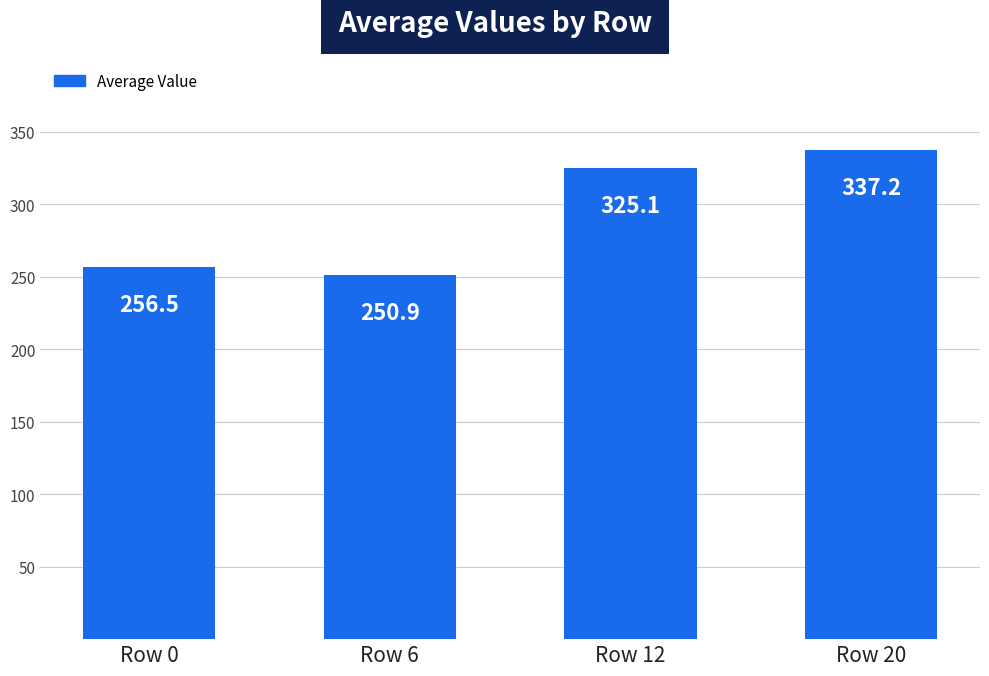

List the labels in order of value, smallest first.

Row 6, Row 0, Row 12, Row 20